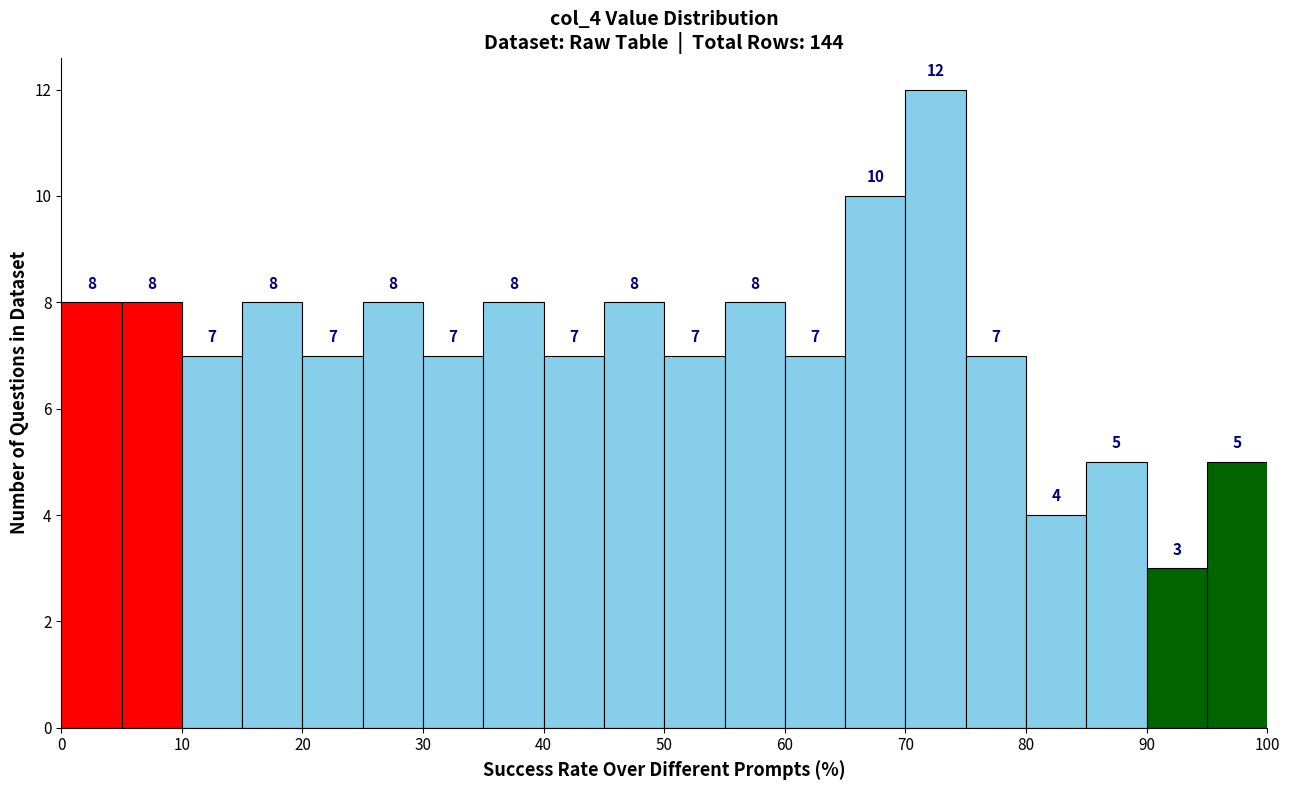

Reading left to right, transcribe this chart: for each bar, give the range it covers on the x-axis and its height.

0 to 5: 8
5 to 10: 8
10 to 15: 7
15 to 20: 8
20 to 25: 7
25 to 30: 8
30 to 35: 7
35 to 40: 8
40 to 45: 7
45 to 50: 8
50 to 55: 7
55 to 60: 8
60 to 65: 7
65 to 70: 10
70 to 75: 12
75 to 80: 7
80 to 85: 4
85 to 90: 5
90 to 95: 3
95 to 100: 5